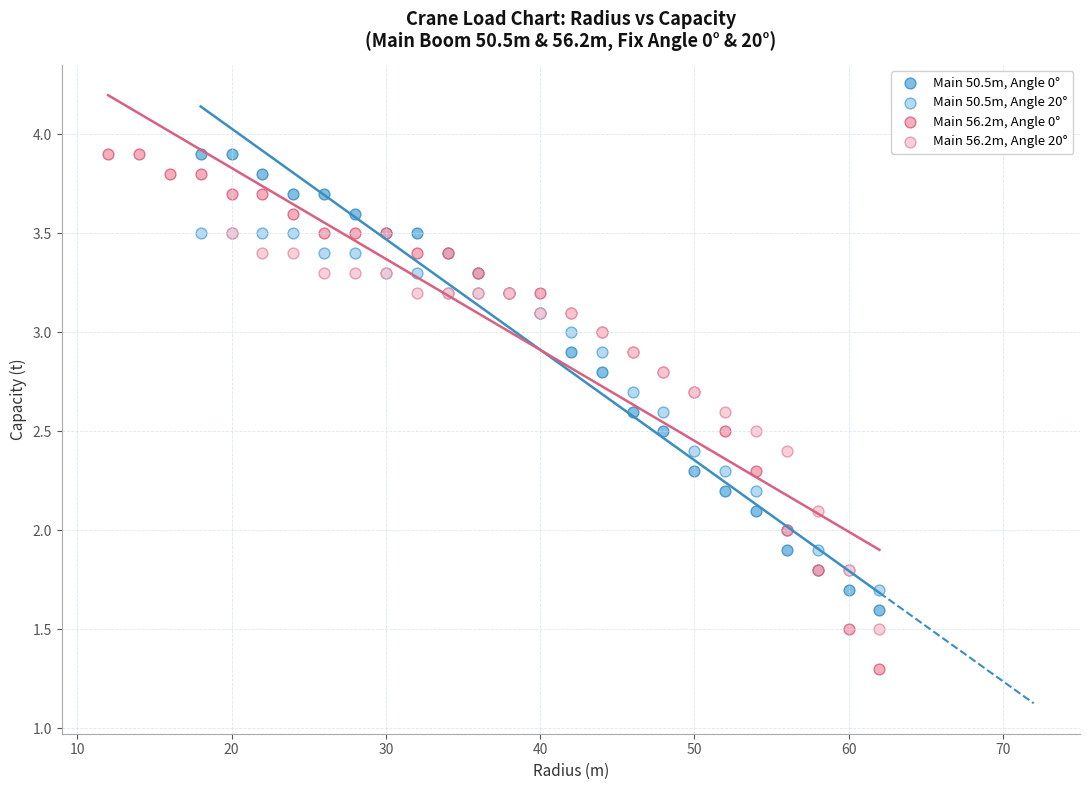

Which series contains the lowest Y value?

Main 56.2m, Angle 0°